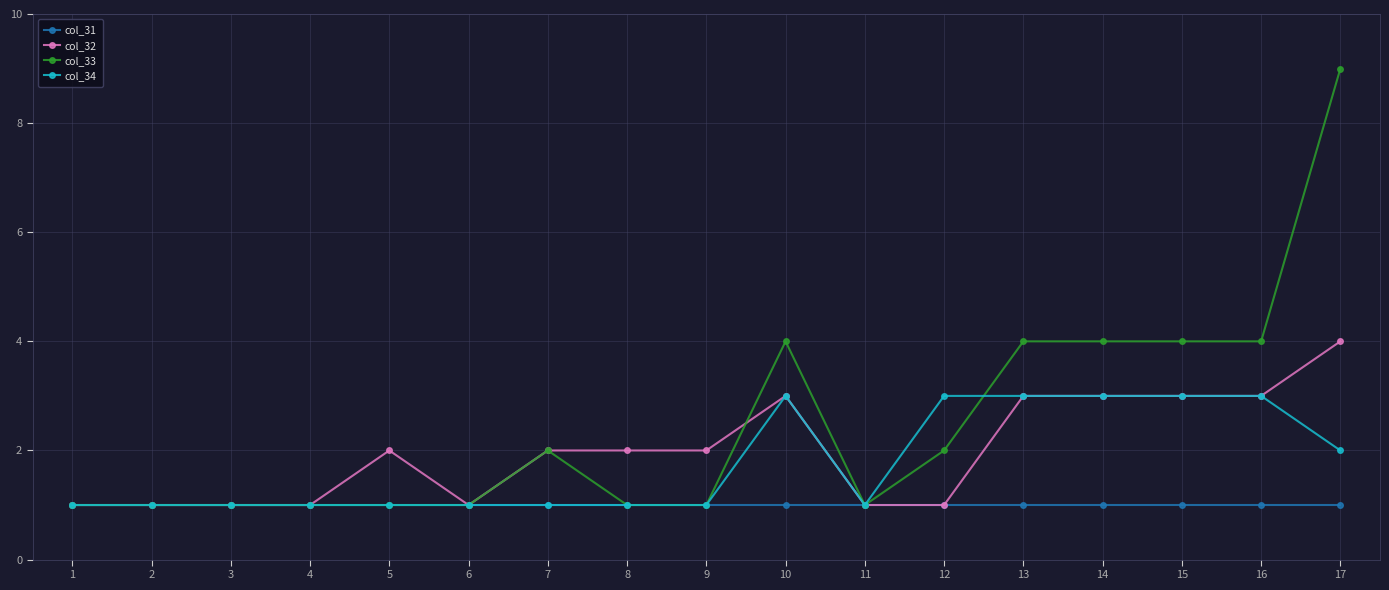

Rank the series by their maximum value, from lowest to highest.

col_31, col_34, col_32, col_33